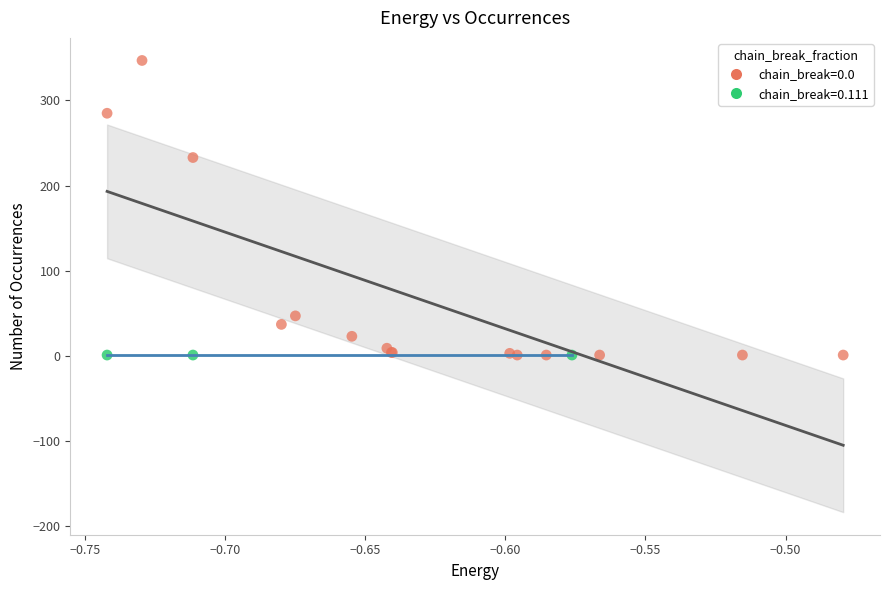

What are all the series names shown in the legend?

chain_break=0.0, chain_break=0.111